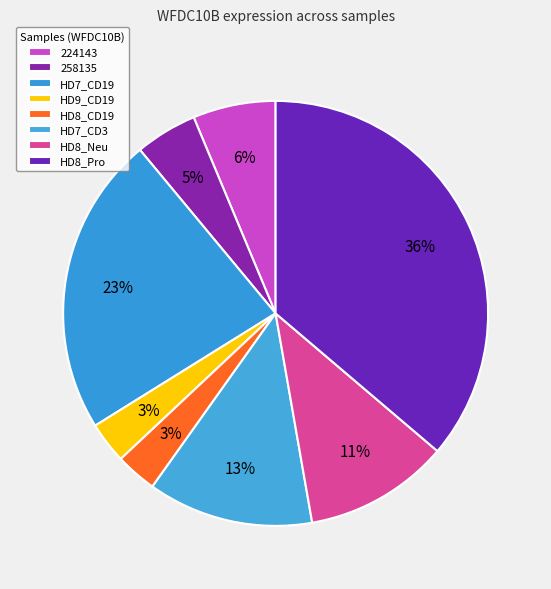

How many segments does this pie chart have?

8